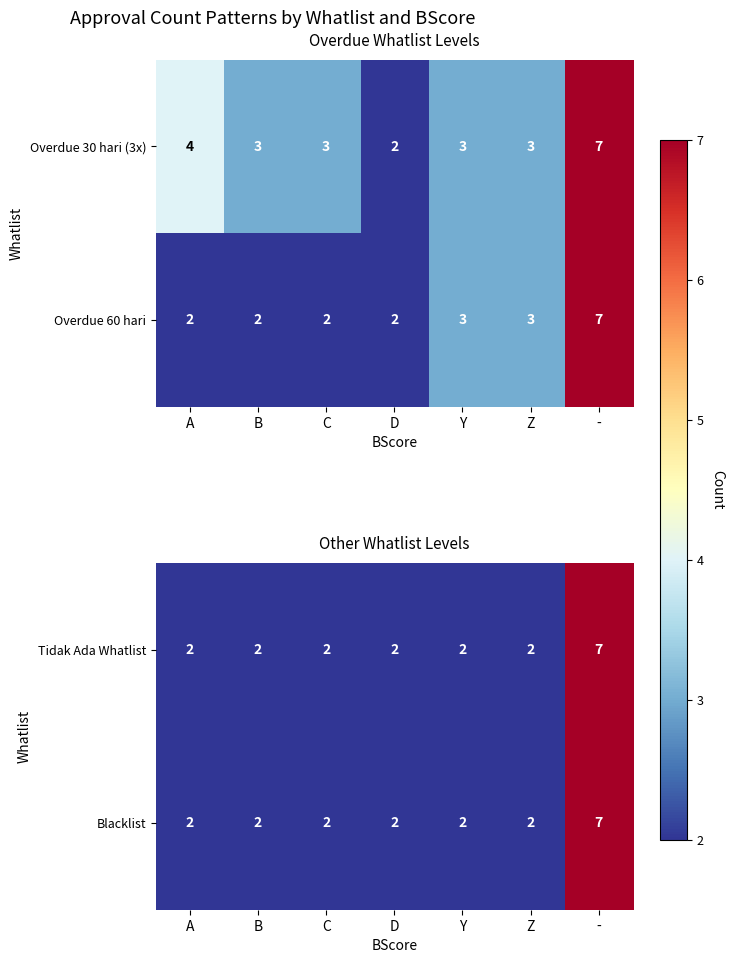

At which category is the sum across all series the highest?

-